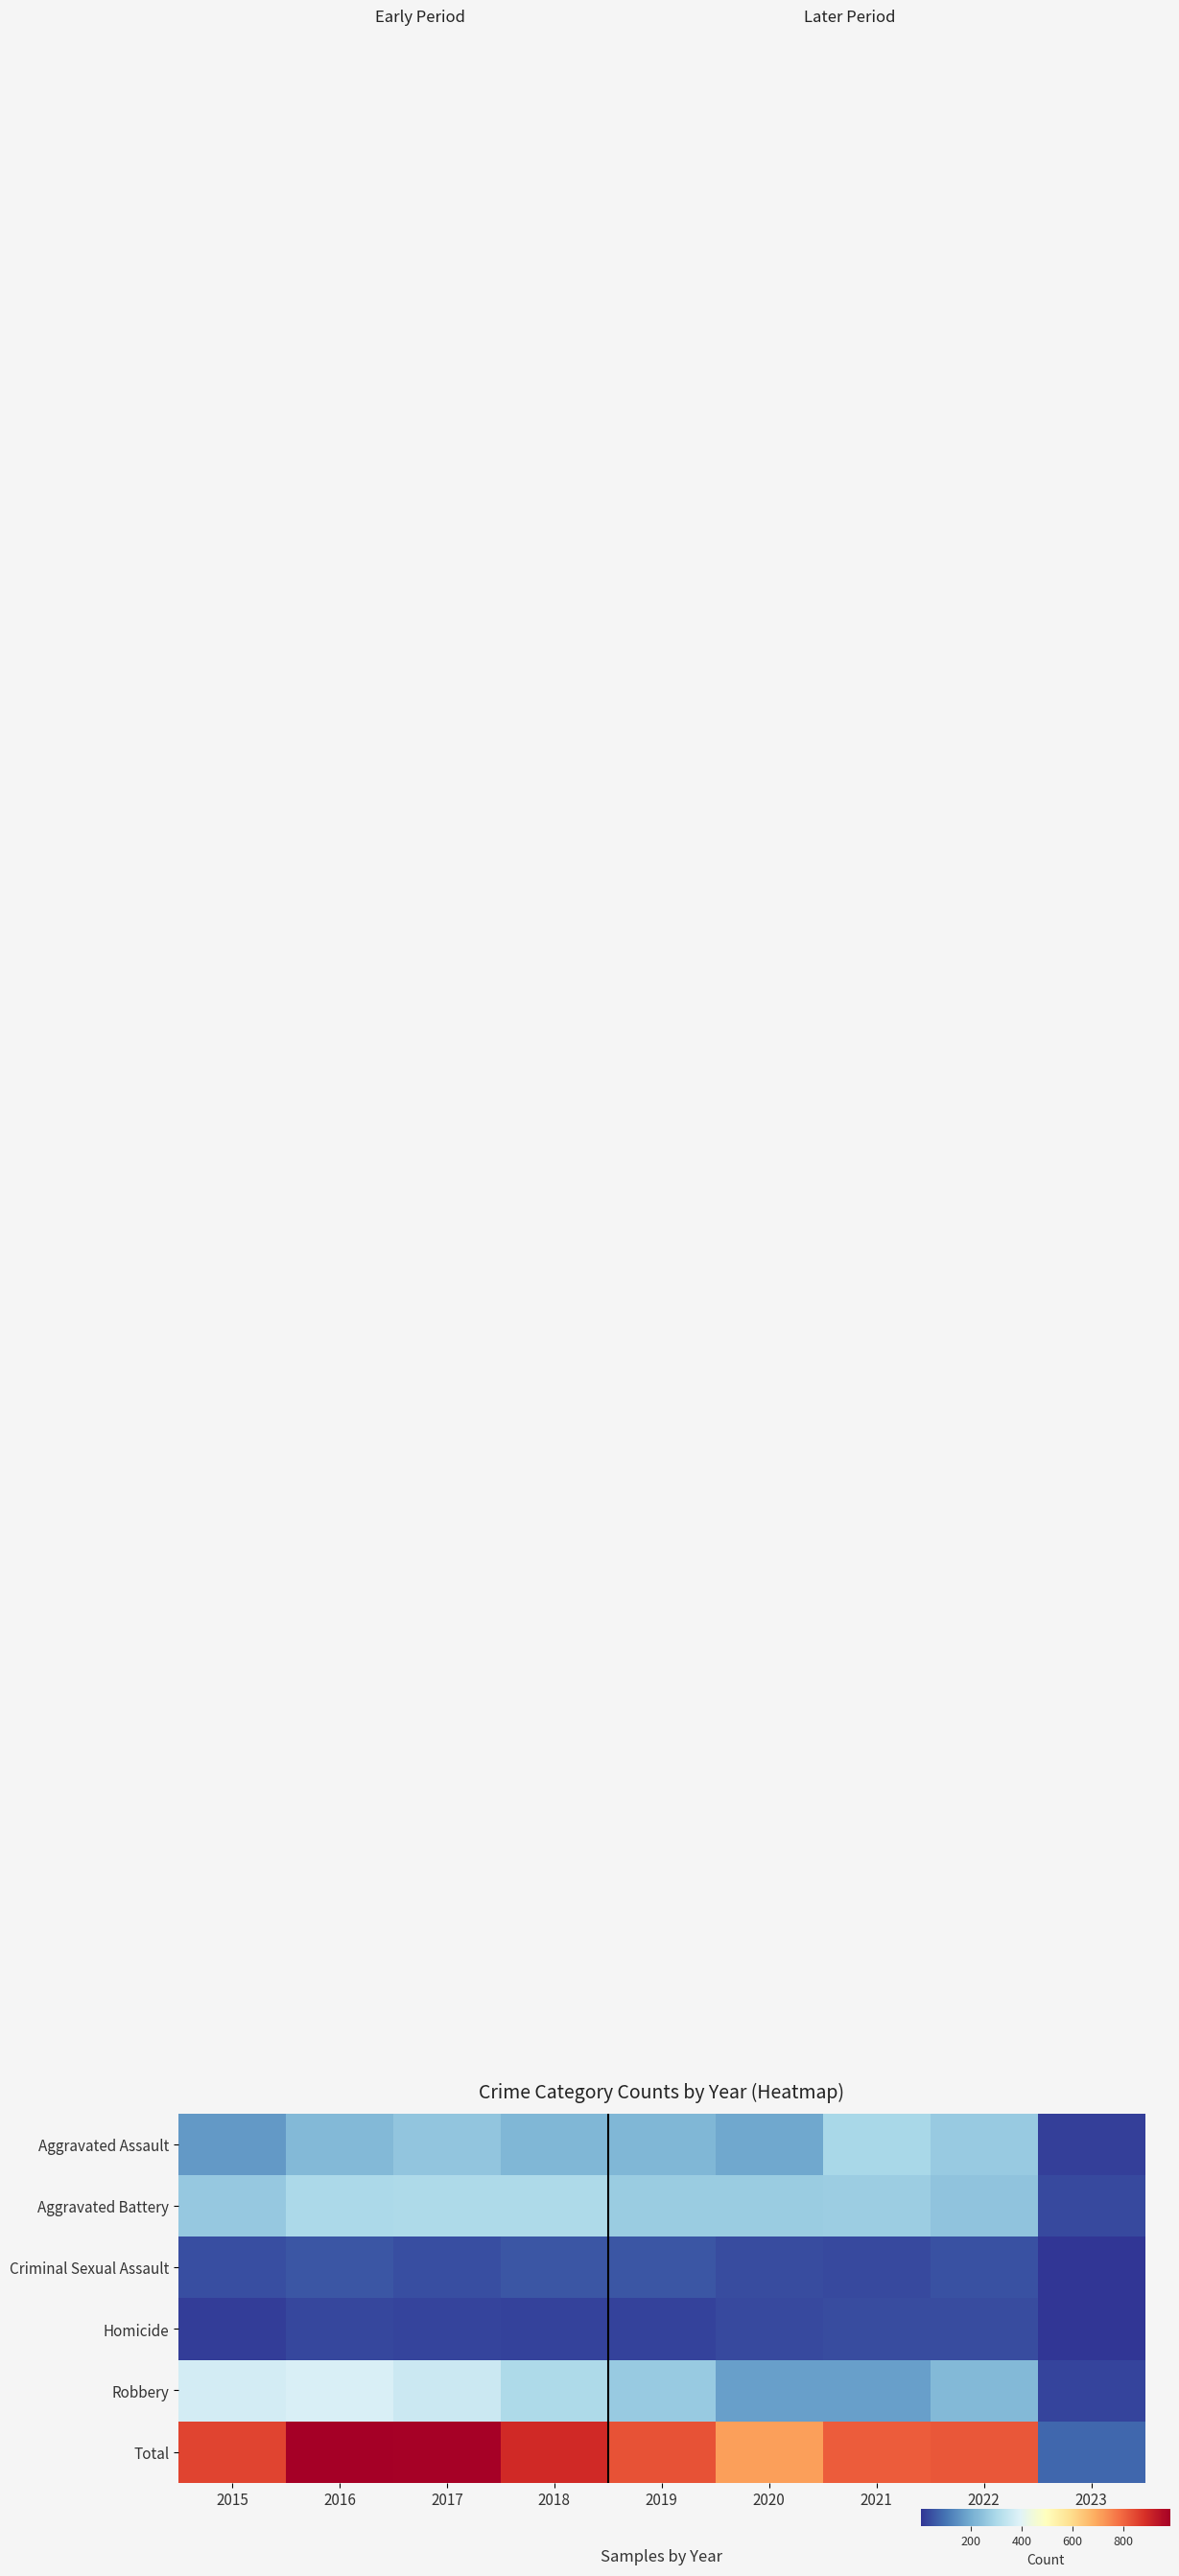

At which category is the sum across all series the highest?

2016